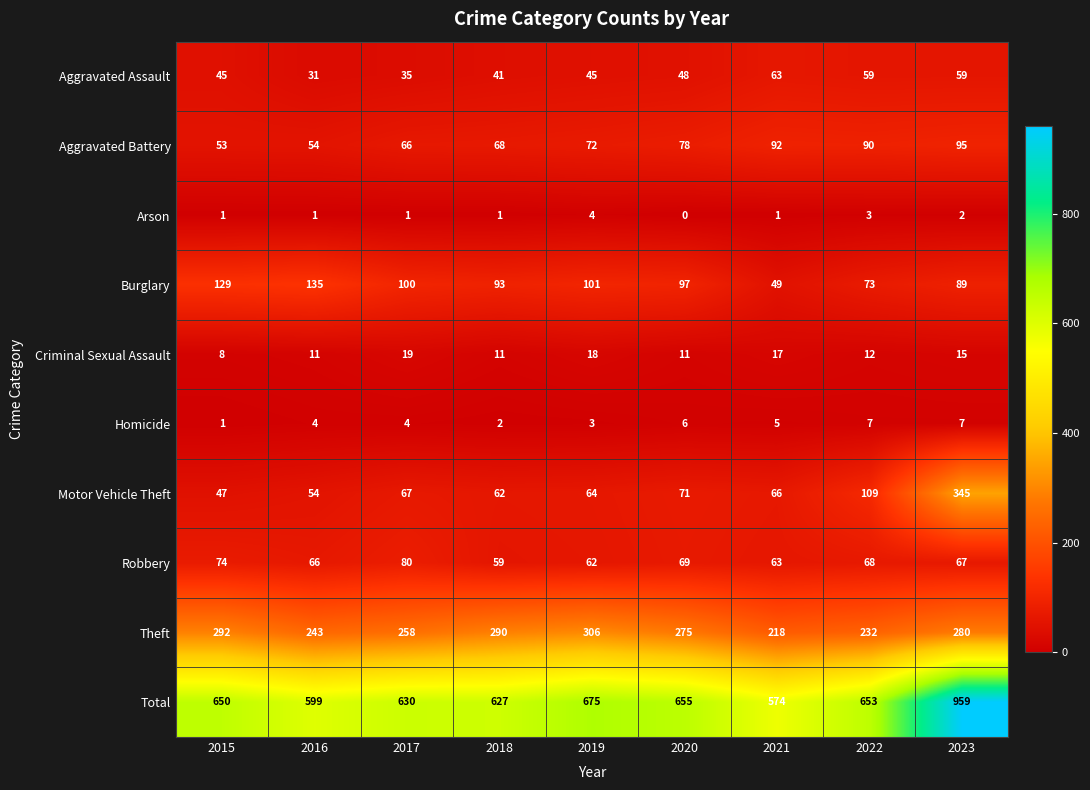

What is the difference between the Burglary values at 2020 and 2017?

3